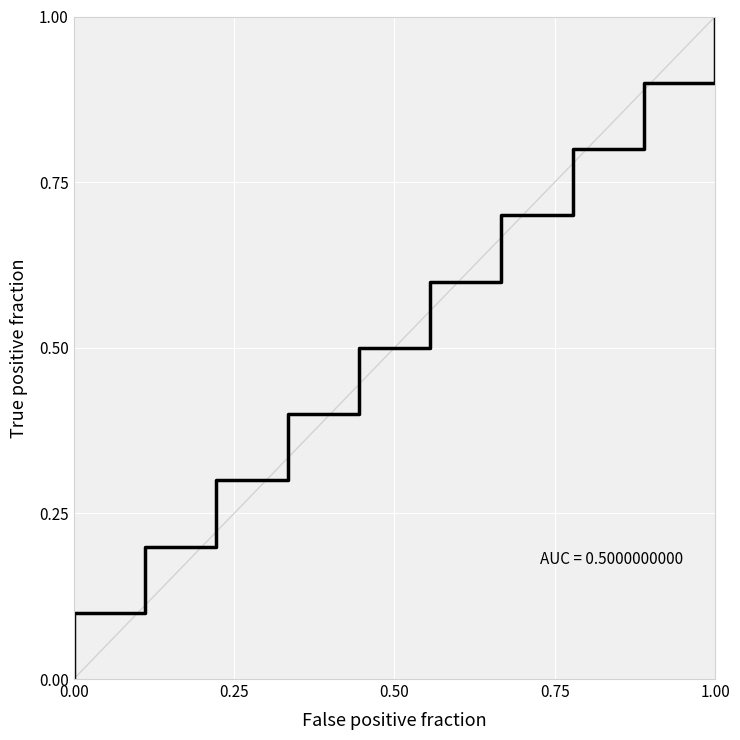

What is the difference between the maximum and second lowest values?

0.9